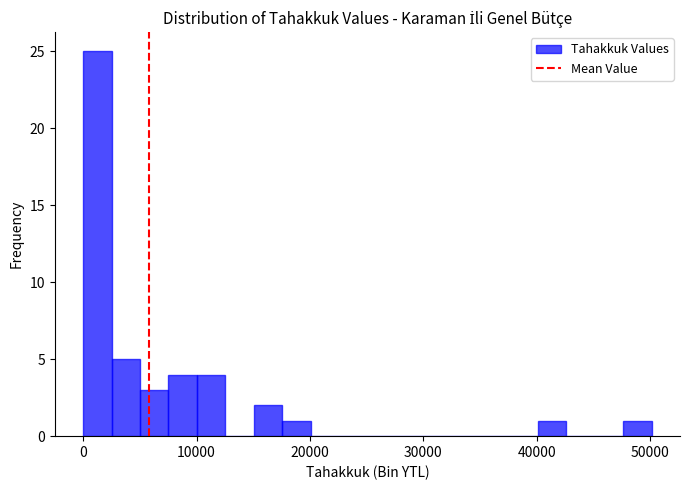

Around what value on the x-axis is the tallest bar? Give the approximate position of its centre, as read against the axis.

1000